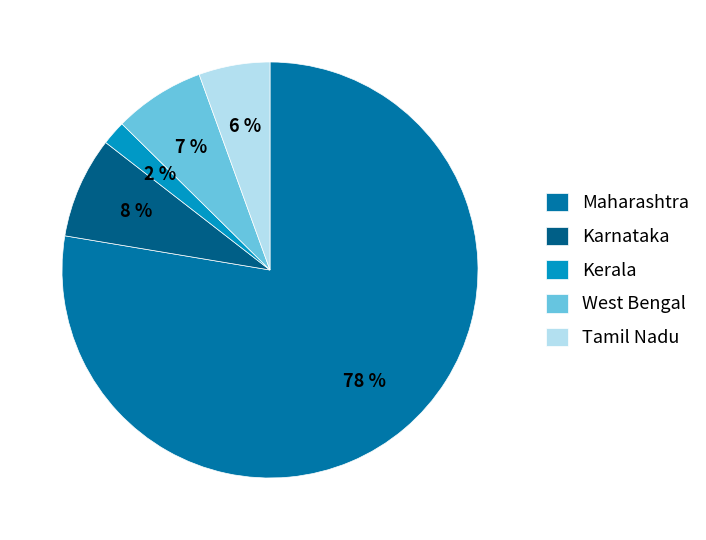

Which slice represents more than half of the pie?

Maharashtra